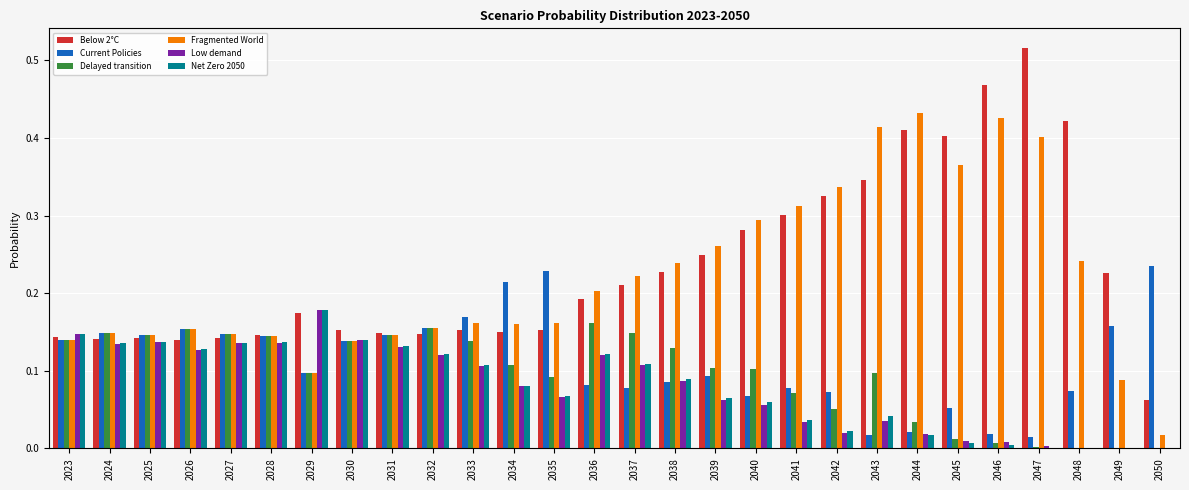

Does the chart contain stacked bars?

No